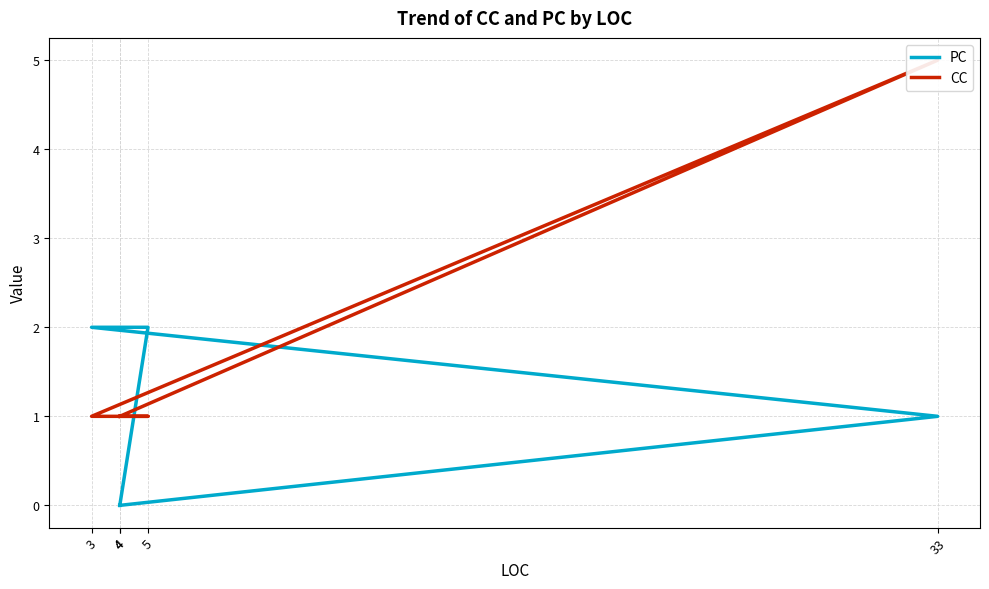

Count the PC values in the range 0 to 2.

5